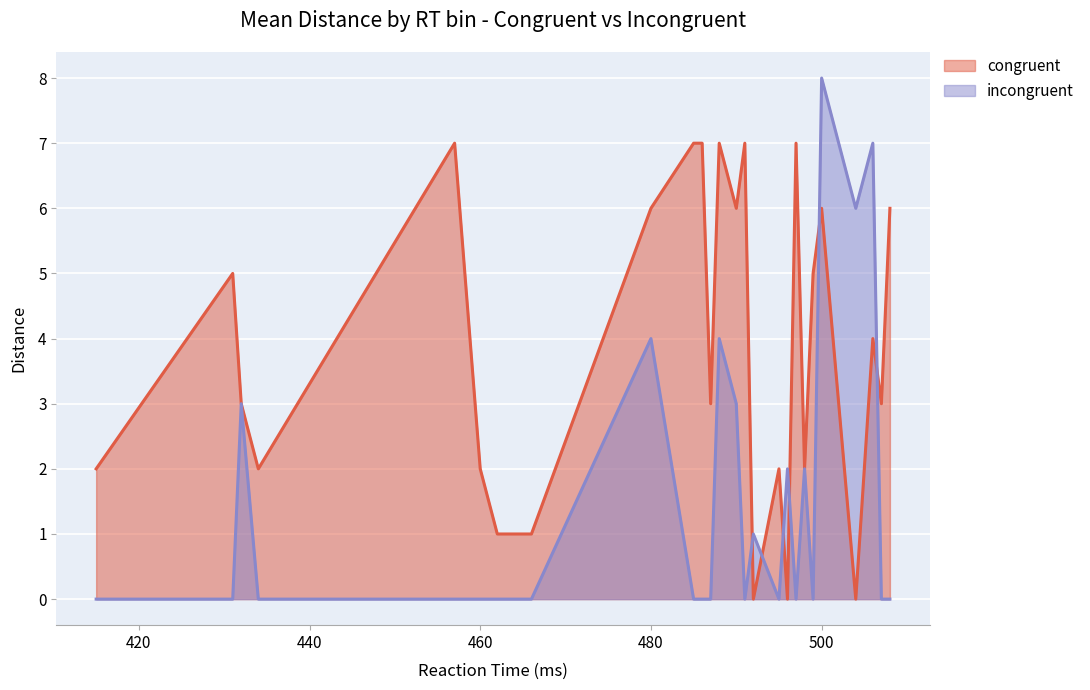

What is the total value across all series at 486?

7